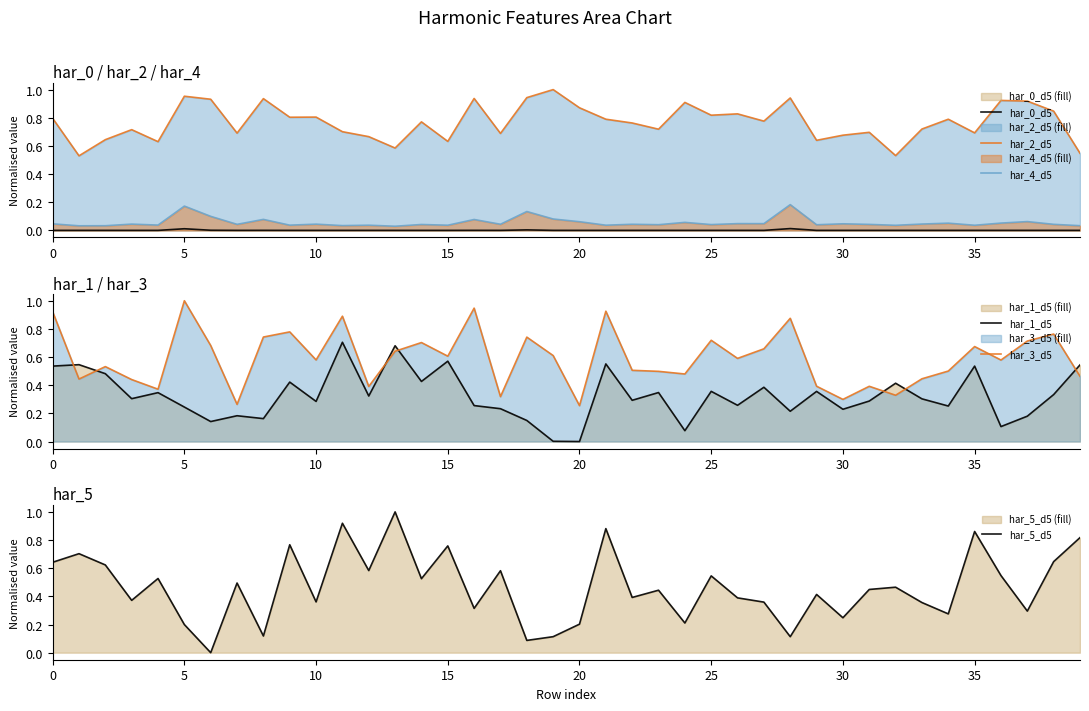

At which category is the sum across all series the highest?

11